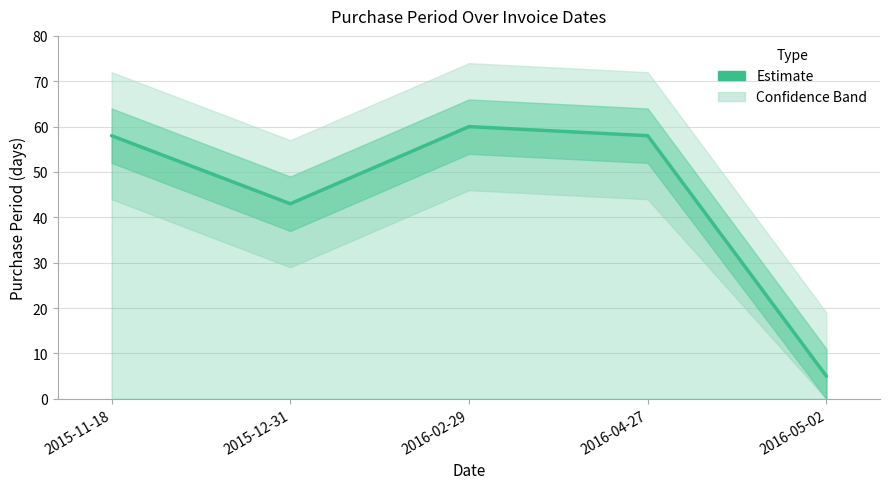

At which category does the data reach its first local valley?

2015-12-31